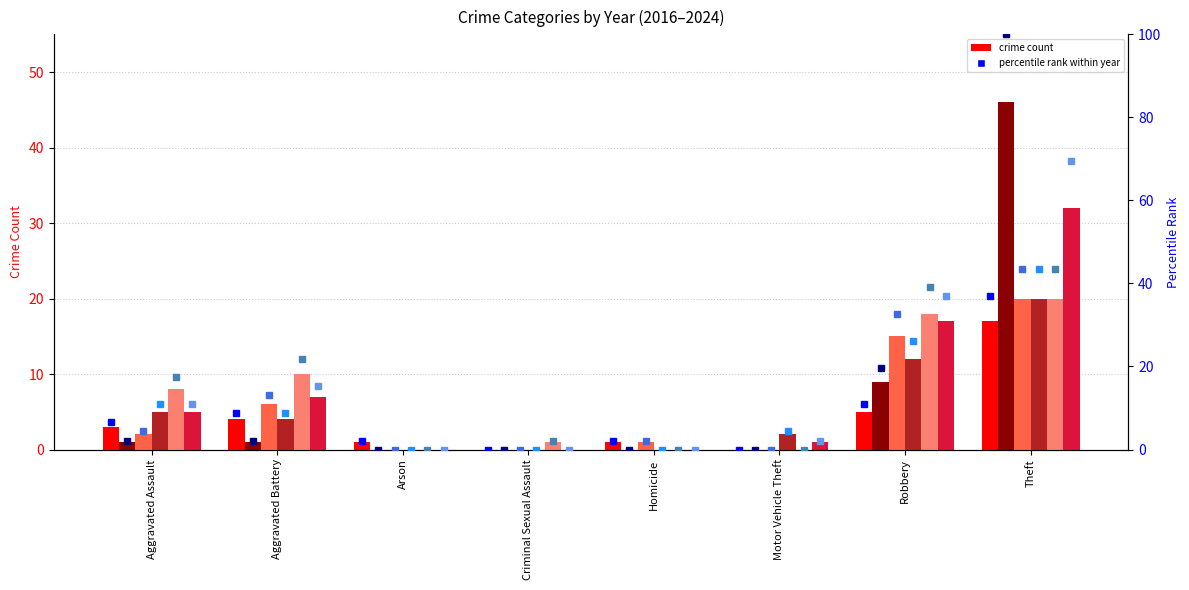

Between Aggravated Assault and Aggravated Battery, which is larger?

Aggravated Battery